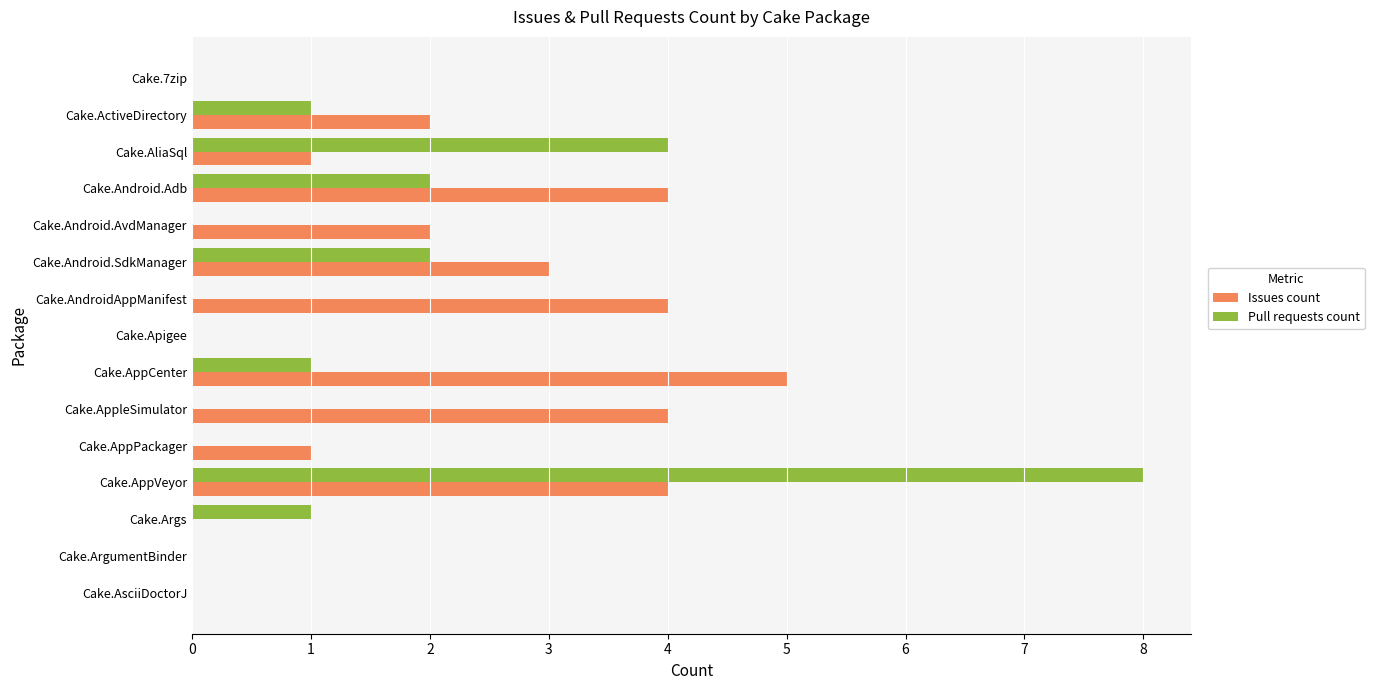

Which category has the highest value across all series?

Cake.AppVeyor